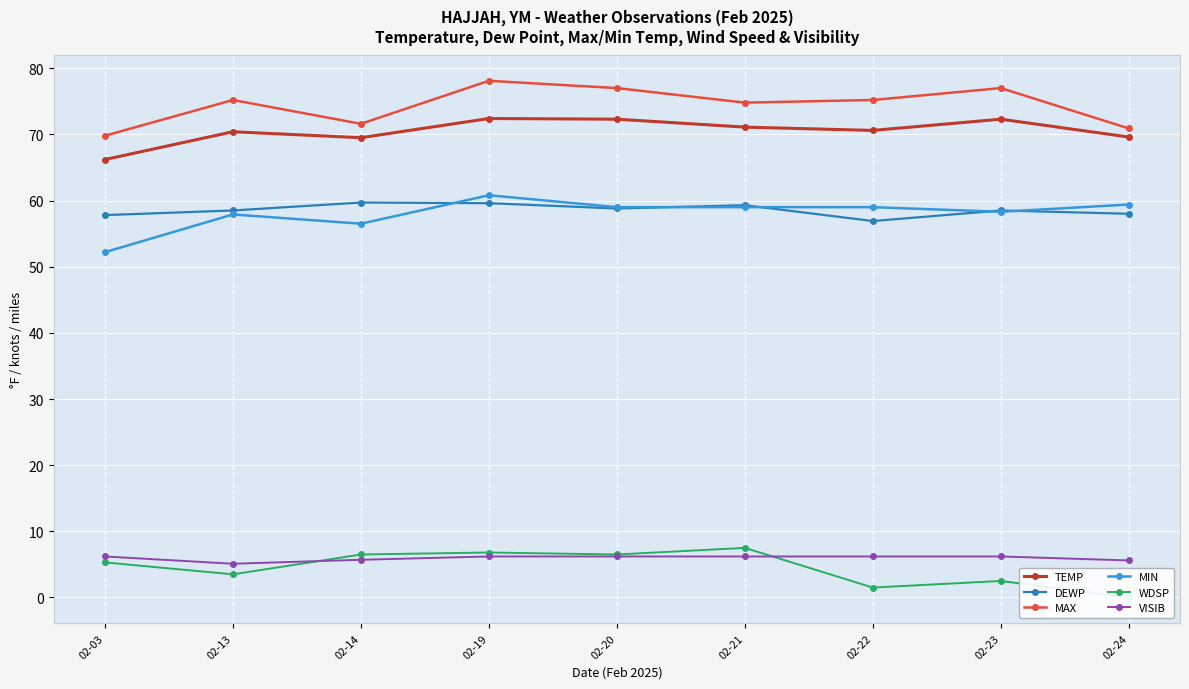

Which series has the largest total across all categories?

MAX